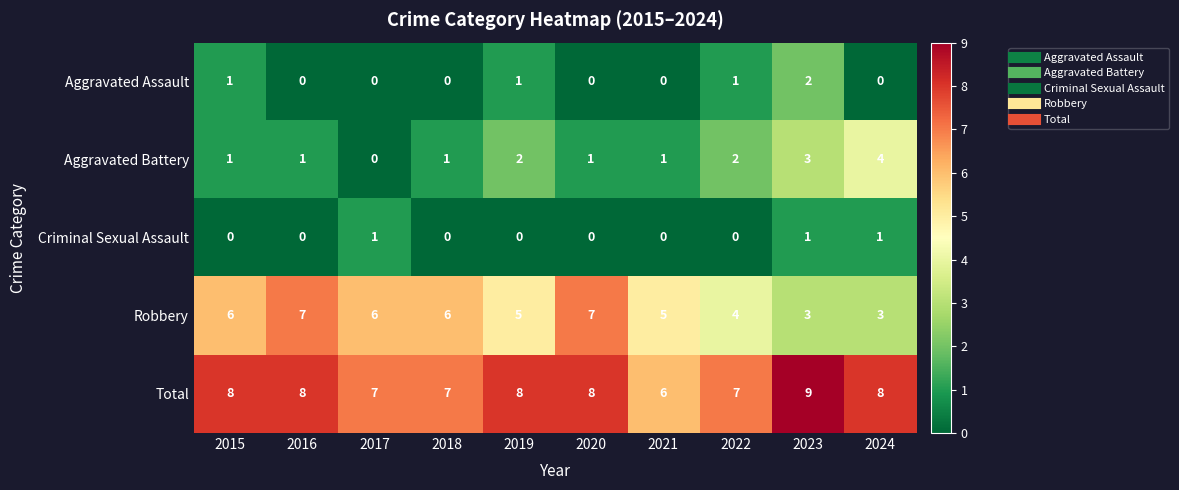

What value does the Aggravated Battery series have at 2023?

3